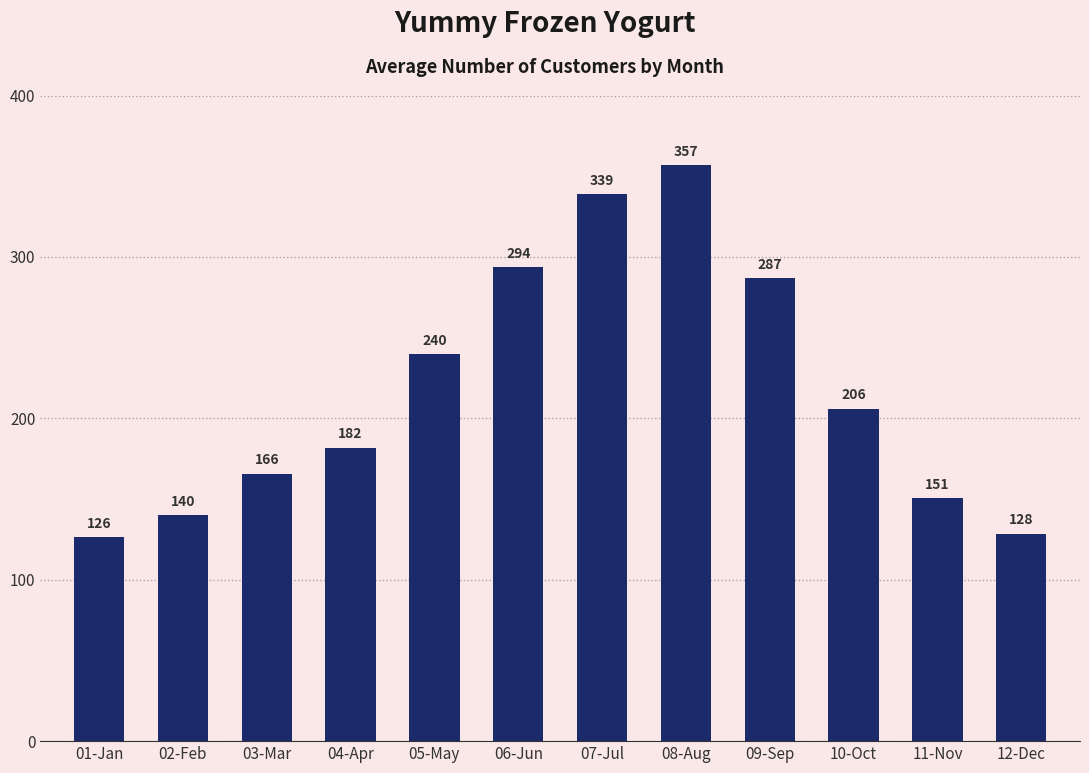

Is it true that the value at 07-Jul is 513.7?

False